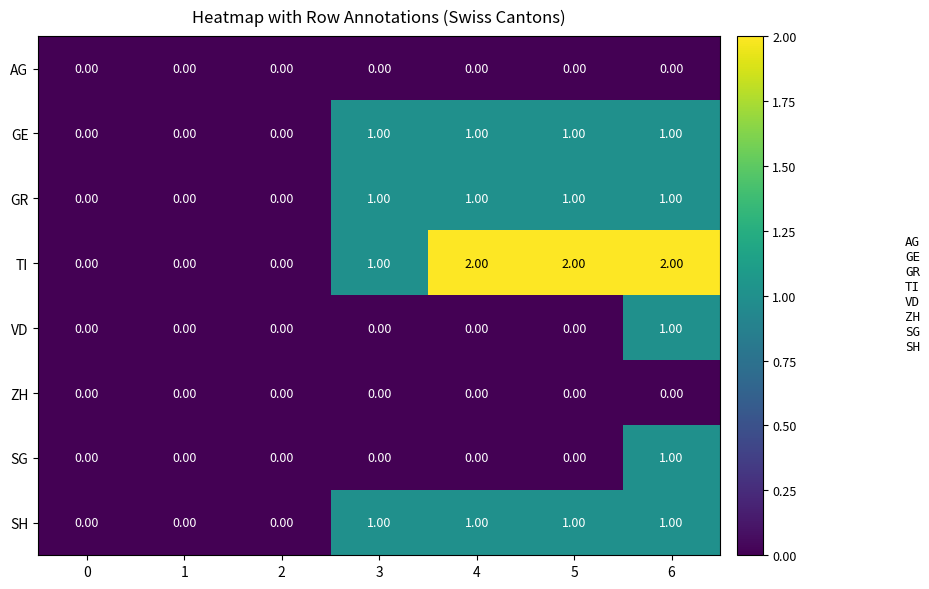

Which series has the largest total across all categories?

TI